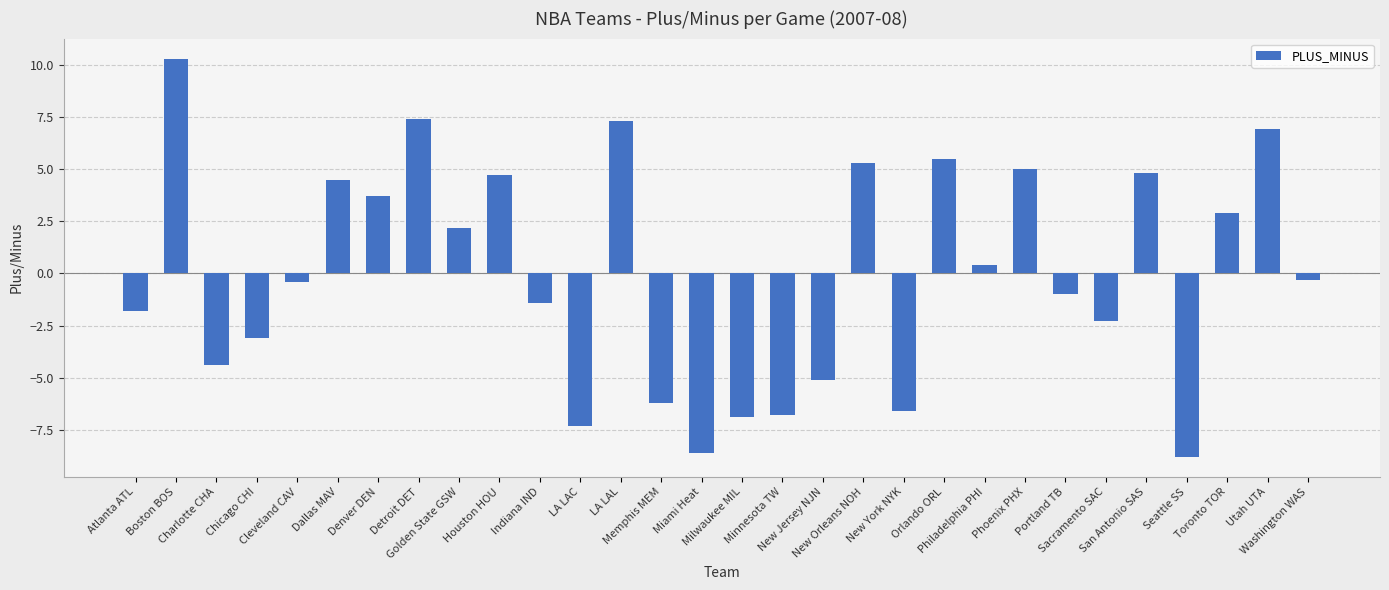

Reading right to left, what are all the values shown in this chart?

-0.3	6.9	2.9	-8.8	4.8	-2.3	-1.0	5.0	0.4	5.5	-6.6	5.3	-5.1	-6.8	-6.9	-8.6	-6.2	7.3	-7.3	-1.4	4.7	2.2	7.4	3.7	4.5	-0.4	-3.1	-4.4	10.3	-1.8